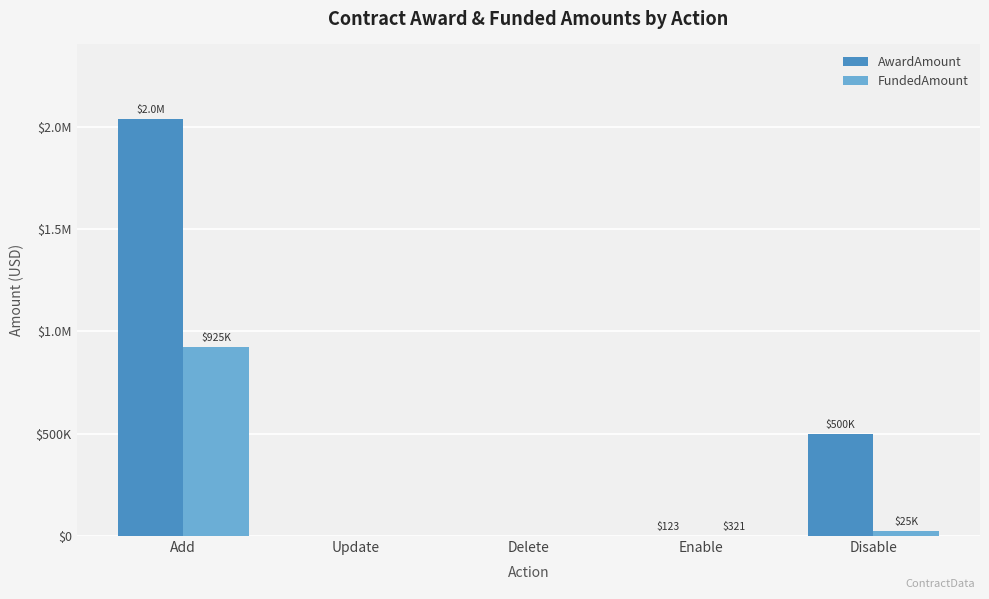

What are all the series names shown in the legend?

AwardAmount, FundedAmount